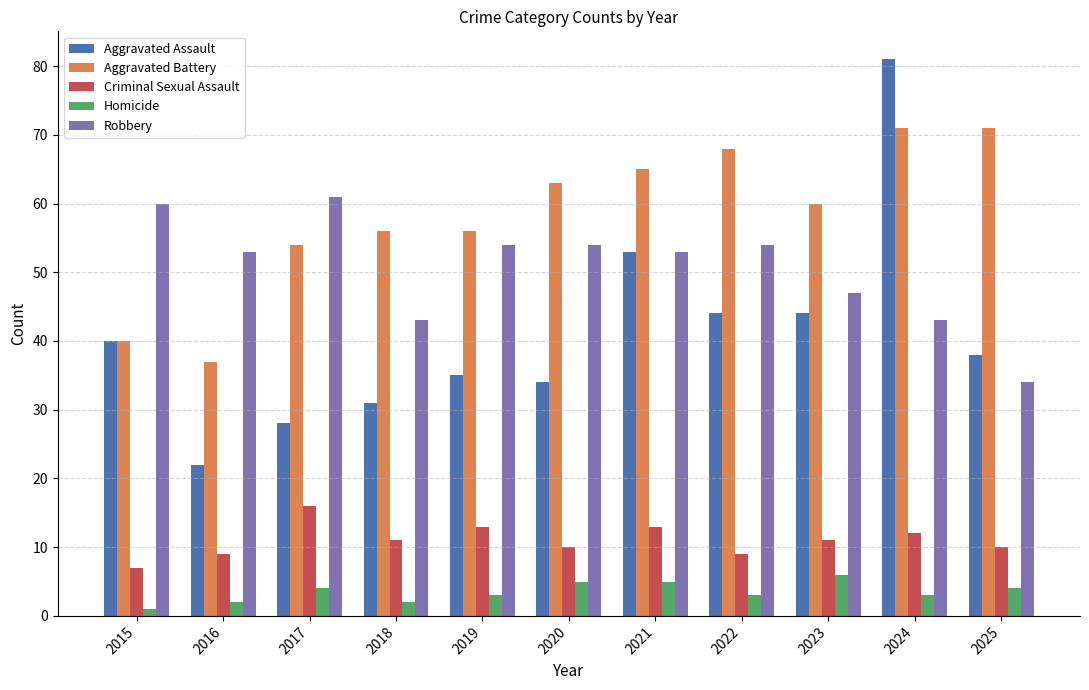

At which label does Robbery reach its peak?

2017